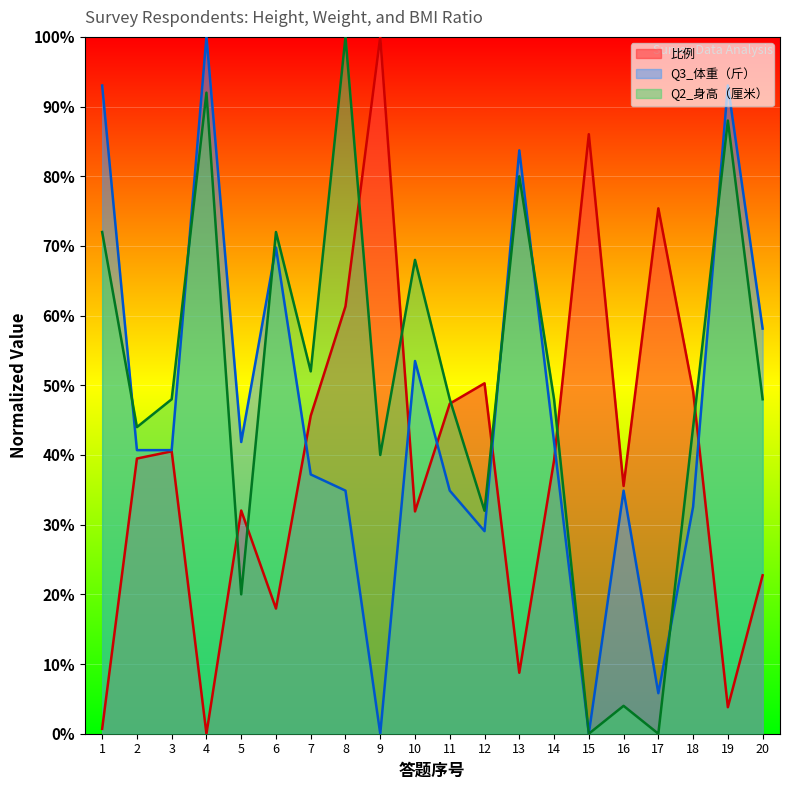

The value of 比例 at 5 is 0.3. True or false?

True